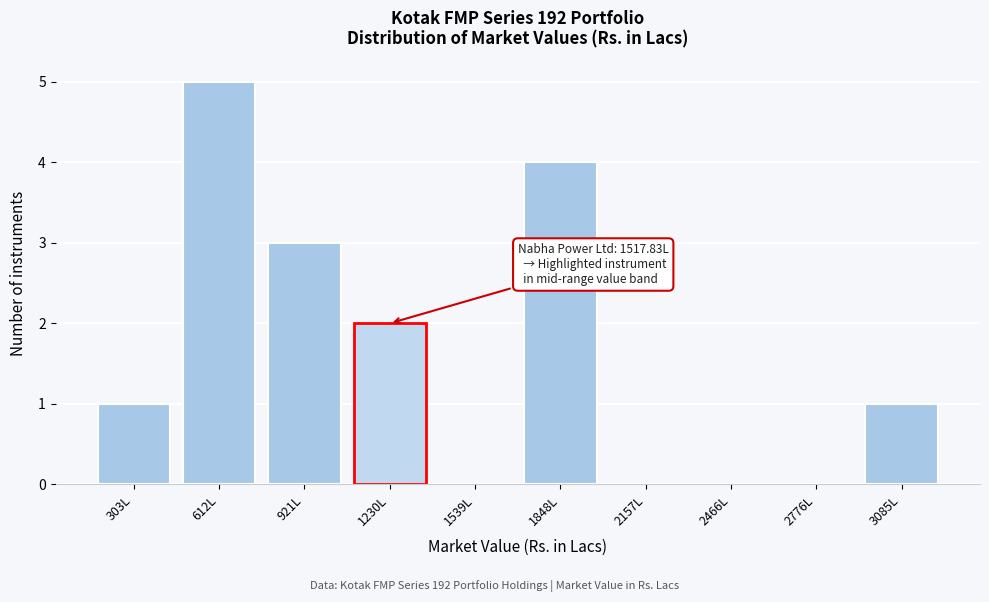

Reading left to right, transcribe all the data shown in this chart.

303L=1	612L=5	921L=3	1230L=2	1539L=0	1848L=4	2157L=0	2466L=0	2776L=0	3085L=1